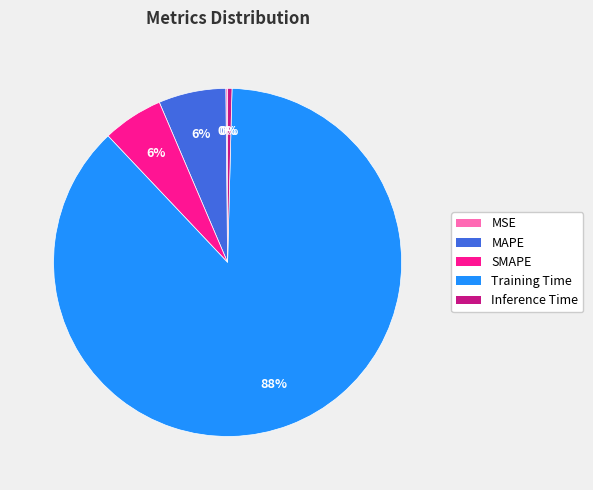

Does SMAPE represent more than half of the total?

No